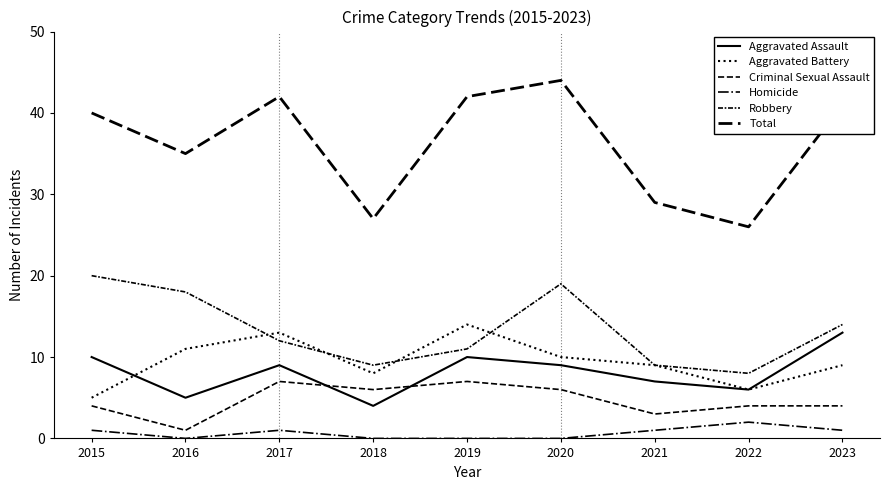

Is this an area chart (filled region under the line)?

No